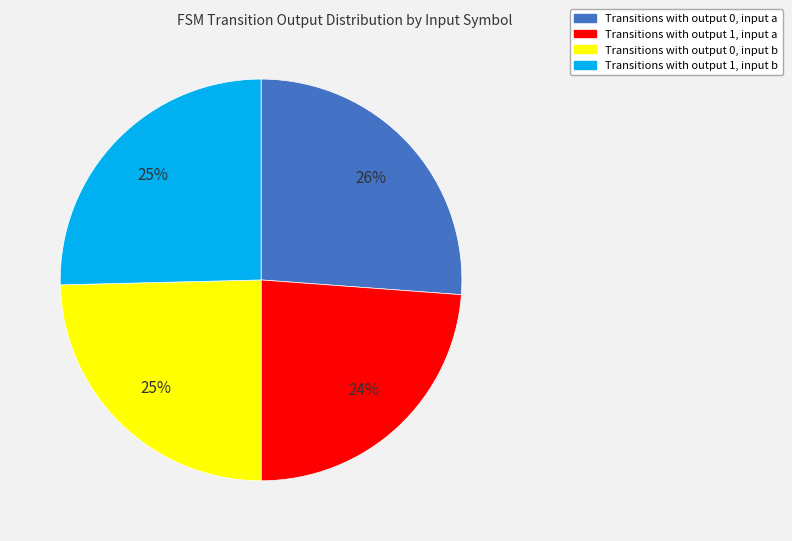

To the nearest percent, what percentage of the pie is Transitions with output 0, input b?

25%